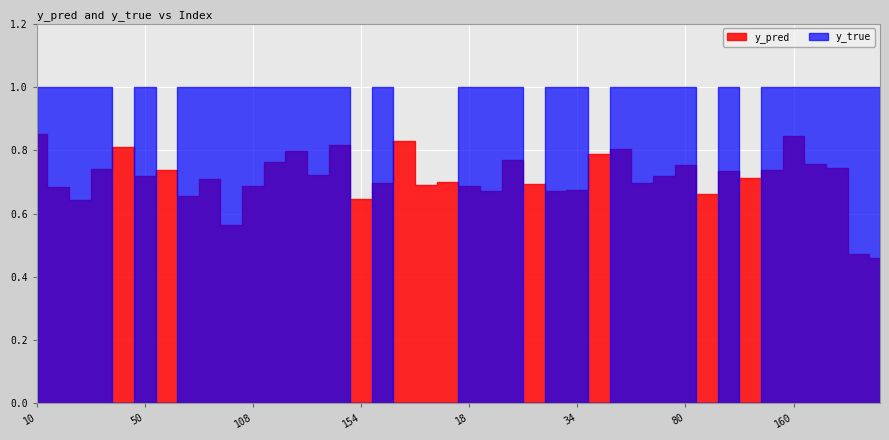

What is the total value across all series at 91?

1.7